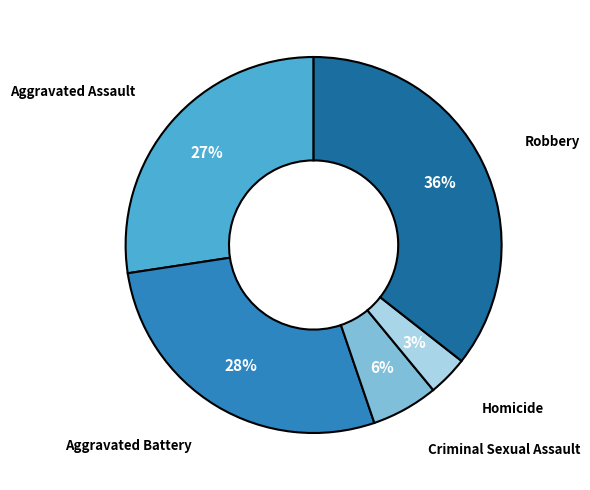

Is Aggravated Assault the majority of the pie?

No